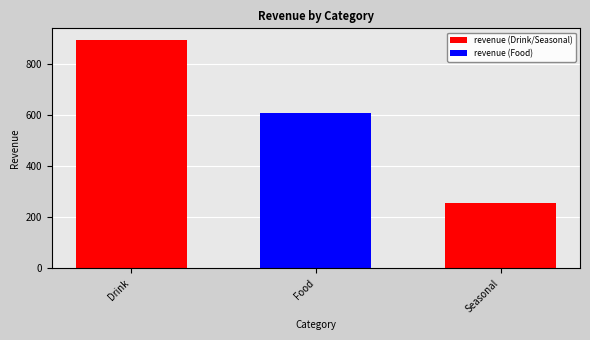

How many data points are above 606?

2